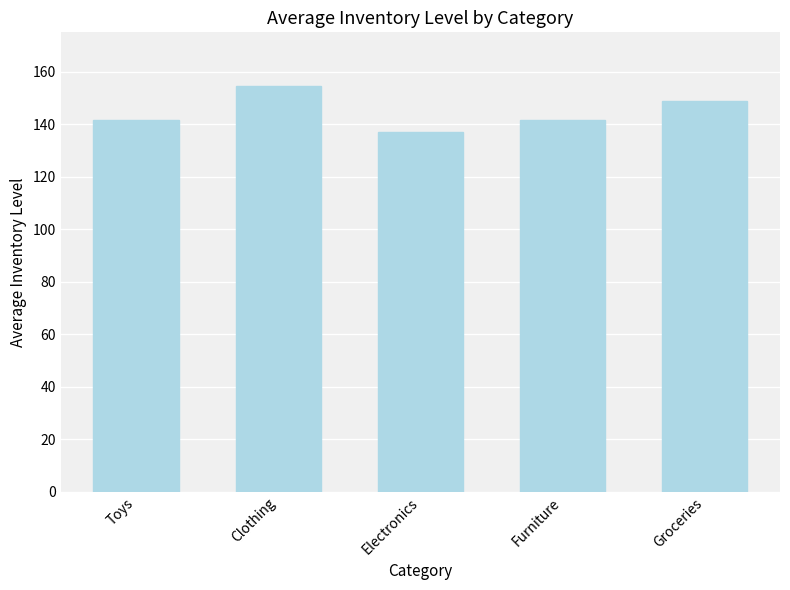

True or false: the data shows 71.1 at Clothing.

False